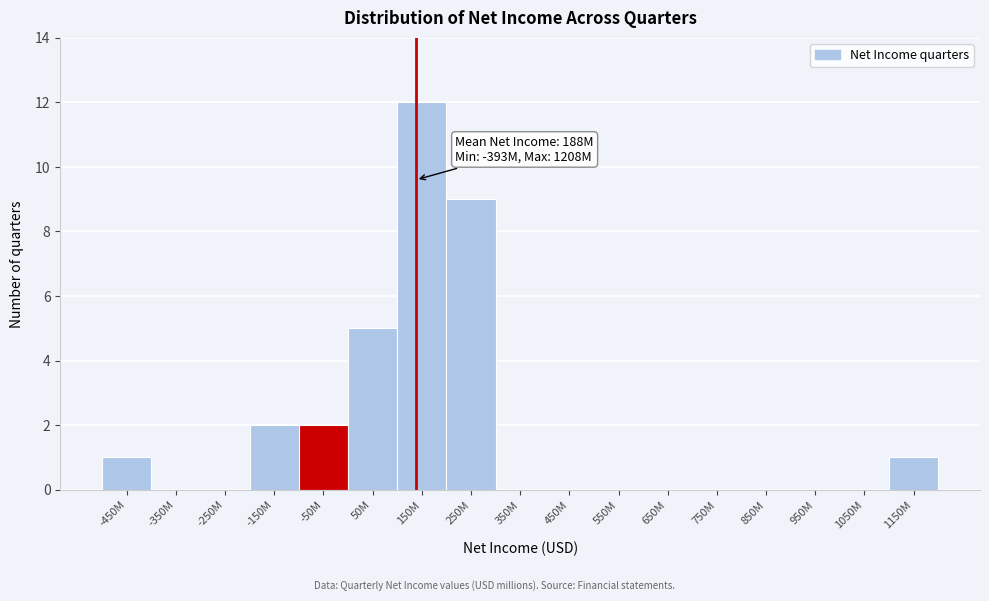

Reading right to left, transcribe all the data shown in this chart.

1150M=1	1050M=0	950M=0	850M=0	750M=0	650M=0	550M=0	450M=0	350M=0	250M=9	150M=12	50M=5	-50M=2	-150M=2	-250M=0	-350M=0	-450M=1